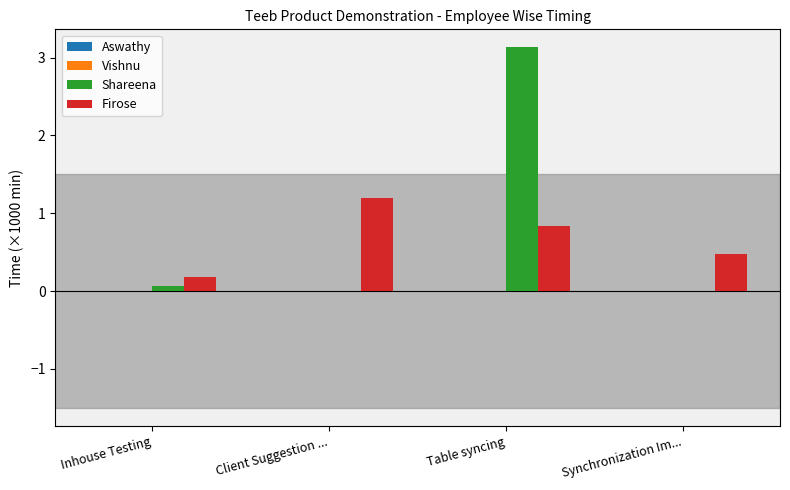

Which category has the highest value across all series?

Table syncing